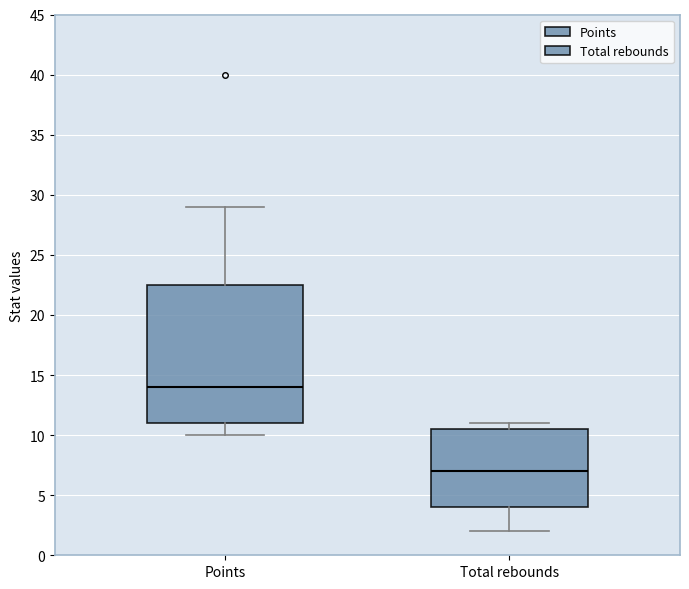

Where does the lower whisker of the box for Total rebounds end on the y-axis? The values are not printed on the chart, so give them approximately, as read against the axis.

2.0